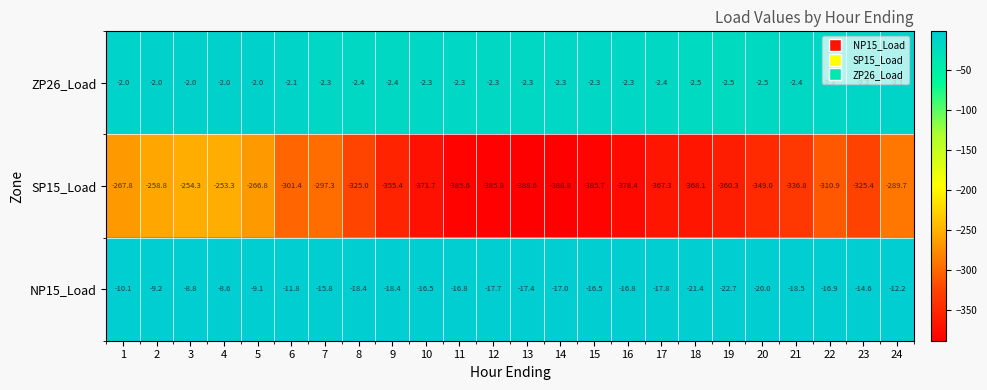

What is the approximate value of ZP26_Load at 16?

-2.3